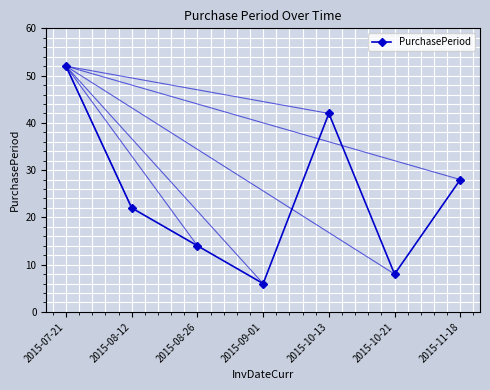

What is the label of the 5th point from the right?

2015-08-26